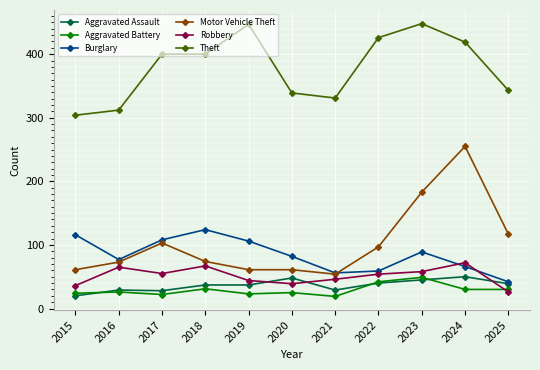

Read the Aggravated Assault value at 2021, to the nearest 5.

30